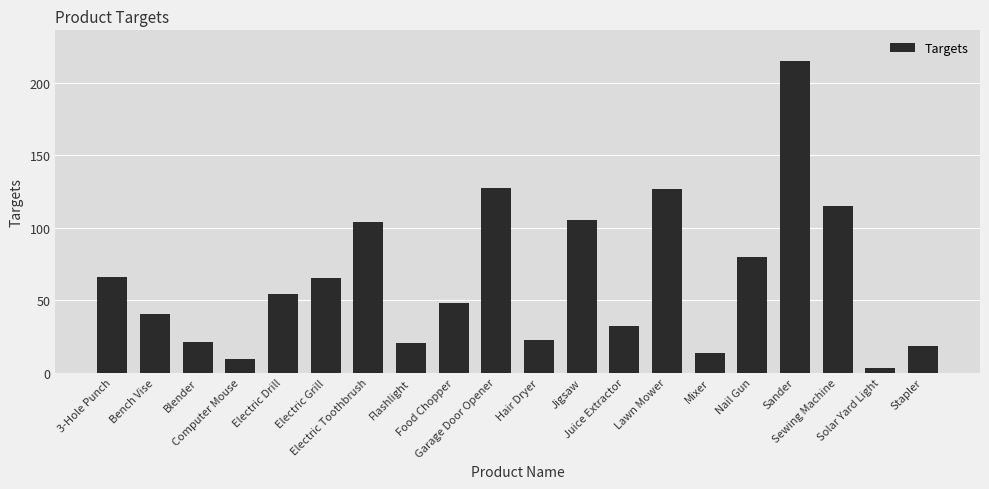

Where does the data first go above 54?

3-Hole Punch